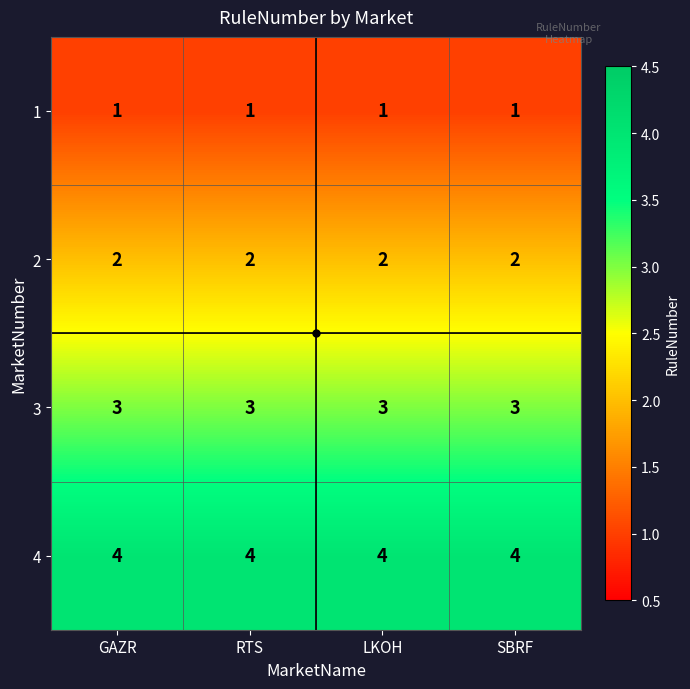

What is the sum of the 4 values at SBRF and RTS?

8